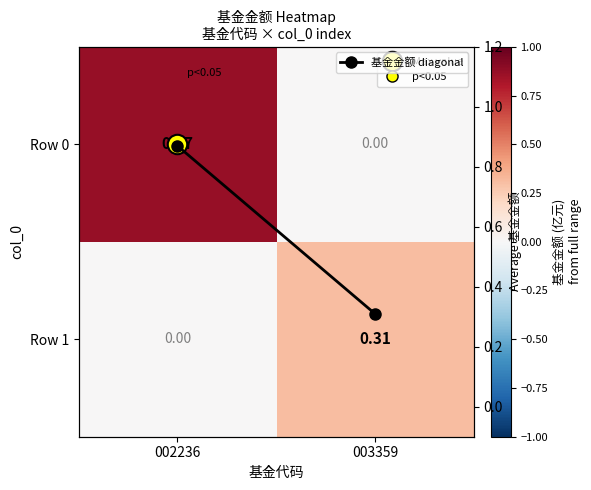

What is the sum of all 基金金额 diagonal values?

1.2